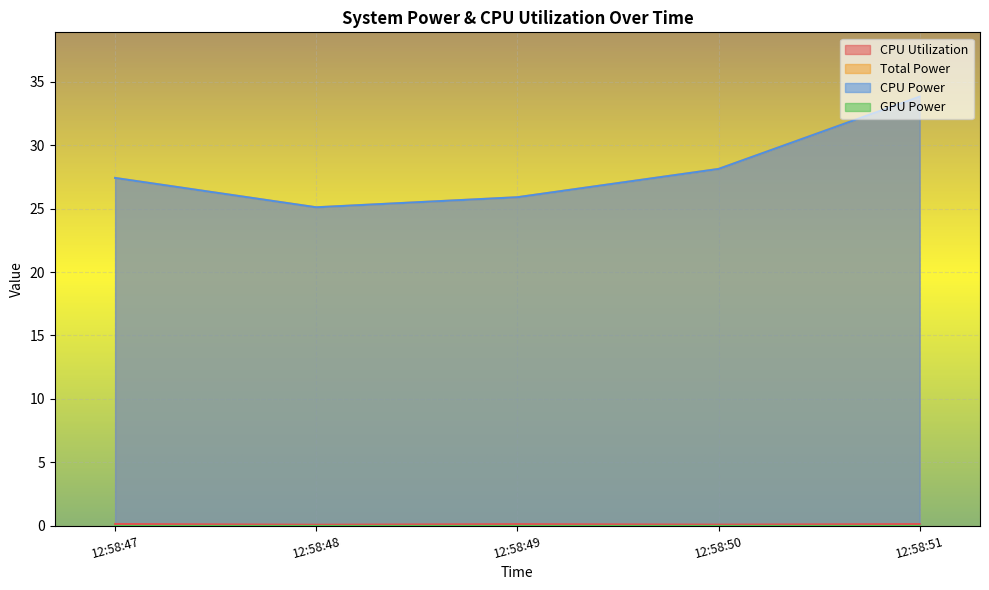

Is it true that Total Power equals 11.3 at 12:58:49?

False